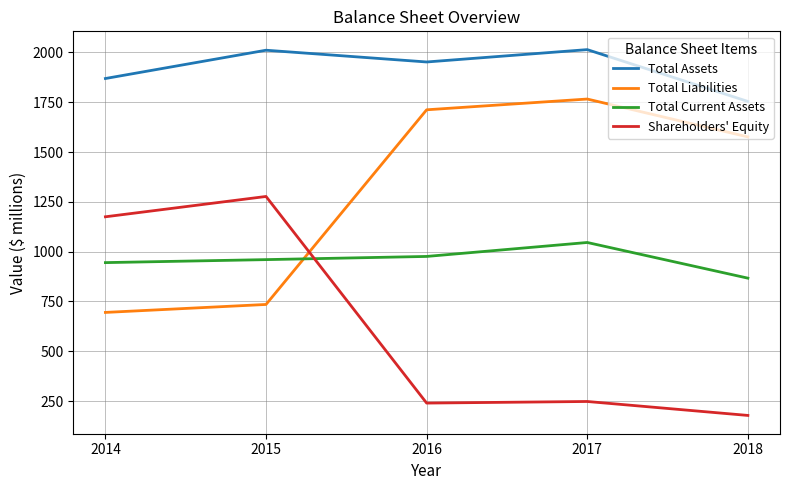

Count the number of data series in this chart.

4